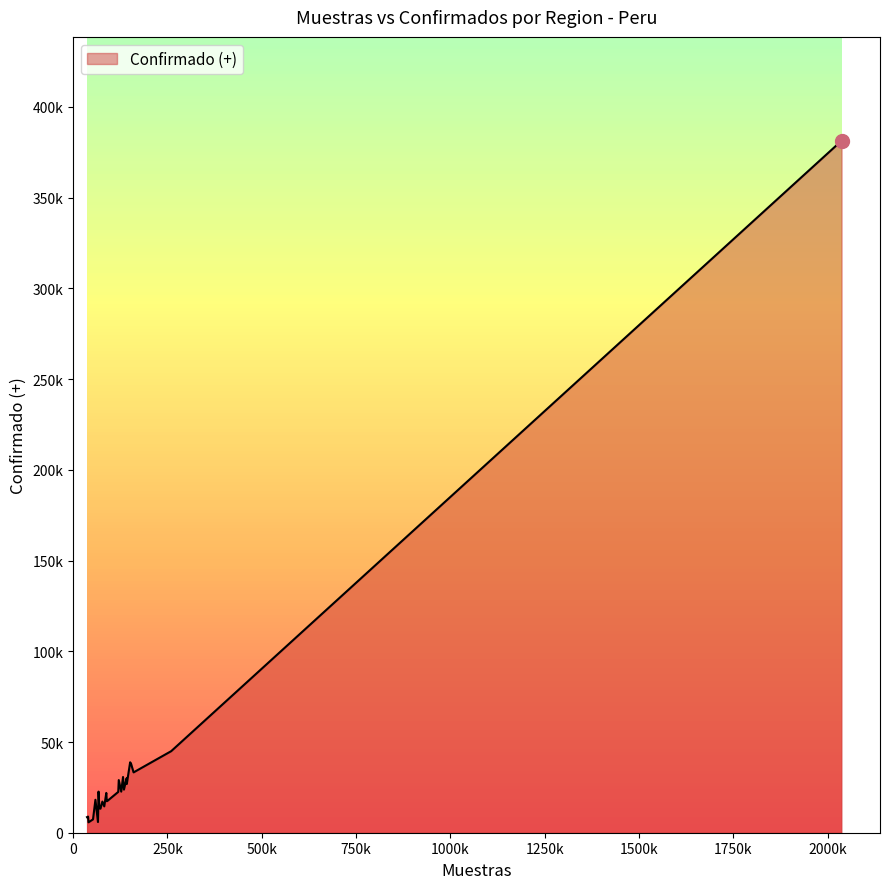

Does the chart display data point markers on the line(s)?

No